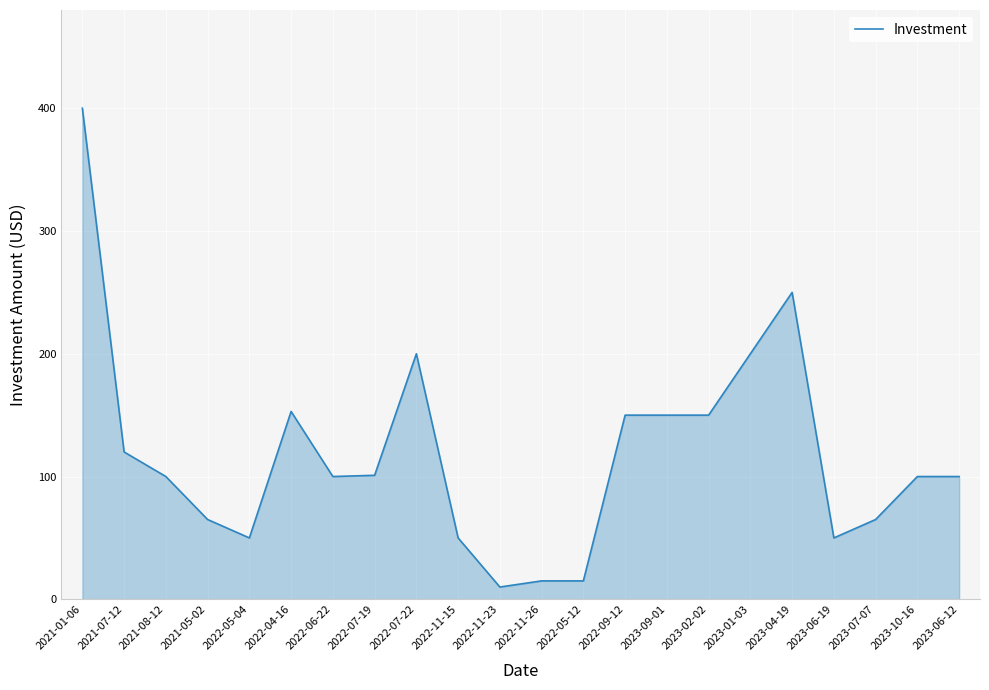

What is the difference between the values at 2022-09-12 and 2022-11-15?

100